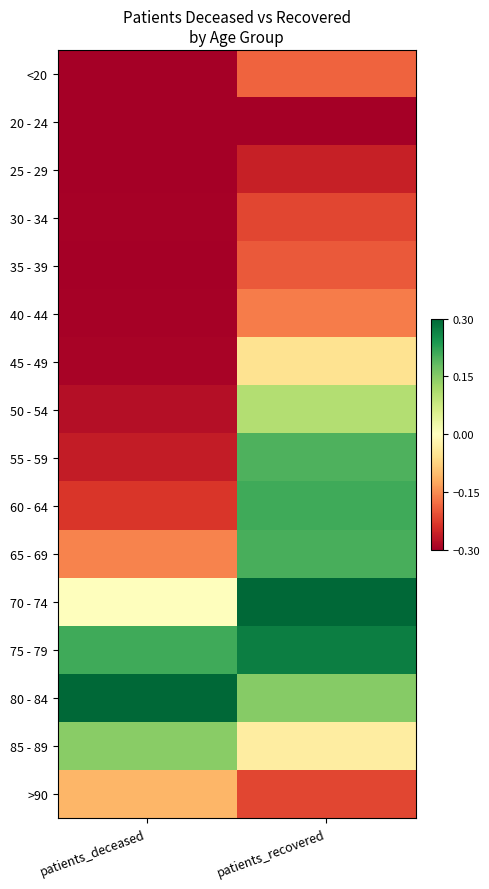

Reading left to right, what are all the values shown in this chart?

<20: patients_deceased=-0.3	patients_recovered=-0.2
20 - 24: patients_deceased=-0.3	patients_recovered=-0.3
25 - 29: patients_deceased=-0.3	patients_recovered=-0.3
30 - 34: patients_deceased=-0.3	patients_recovered=-0.2
35 - 39: patients_deceased=-0.3	patients_recovered=-0.2
40 - 44: patients_deceased=-0.3	patients_recovered=-0.2
45 - 49: patients_deceased=-0.3	patients_recovered=-0.1
50 - 54: patients_deceased=-0.3	patients_recovered=0.1
55 - 59: patients_deceased=-0.3	patients_recovered=0.2
60 - 64: patients_deceased=-0.2	patients_recovered=0.2
65 - 69: patients_deceased=-0.2	patients_recovered=0.2
70 - 74: patients_deceased=0.0	patients_recovered=0.3
75 - 79: patients_deceased=0.2	patients_recovered=0.3
80 - 84: patients_deceased=0.3	patients_recovered=0.1
85 - 89: patients_deceased=0.1	patients_recovered=-0.0
>90: patients_deceased=-0.1	patients_recovered=-0.2